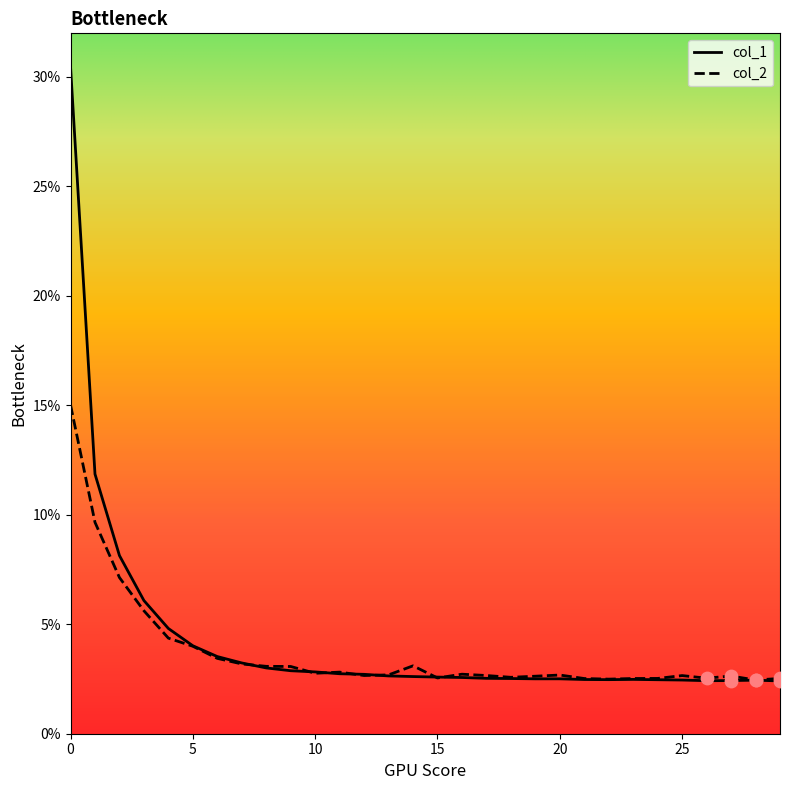

What are all the series names shown in the legend?

col_1, col_2